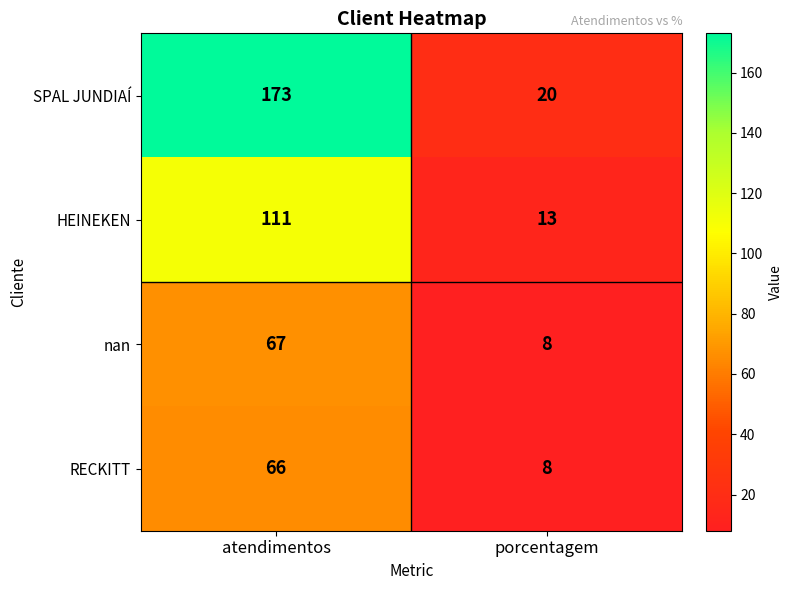

What is the difference between the maximum and minimum values in the HEINEKEN series?

98